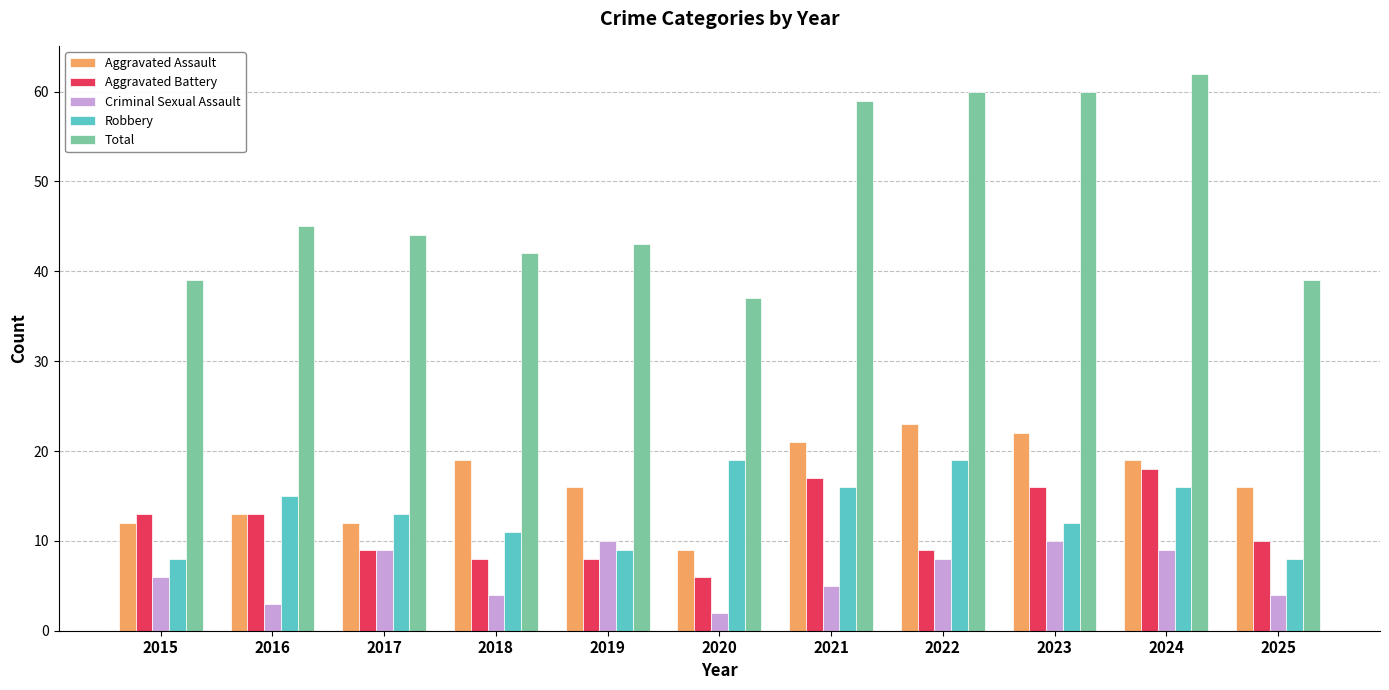

Reading left to right, what are all the values shown in this chart?

Aggravated Assault: 12	13	12	19	16	9	21	23	22	19	16
Aggravated Battery: 13	13	9	8	8	6	17	9	16	18	10
Criminal Sexual Assault: 6	3	9	4	10	2	5	8	10	9	4
Robbery: 8	15	13	11	9	19	16	19	12	16	8
Total: 39	45	44	42	43	37	59	60	60	62	39